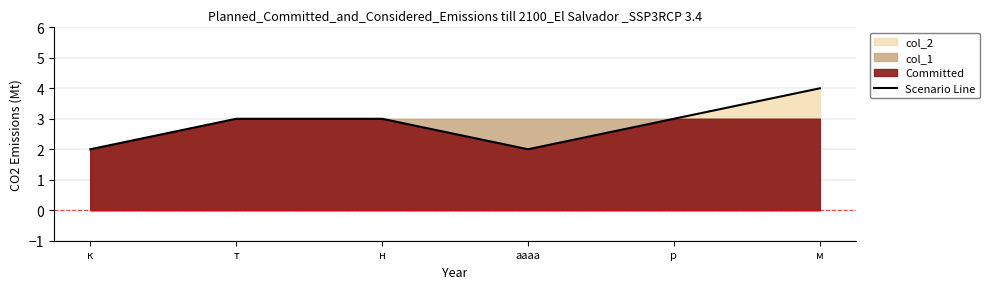

What is the maximum value shown in the chart?

4